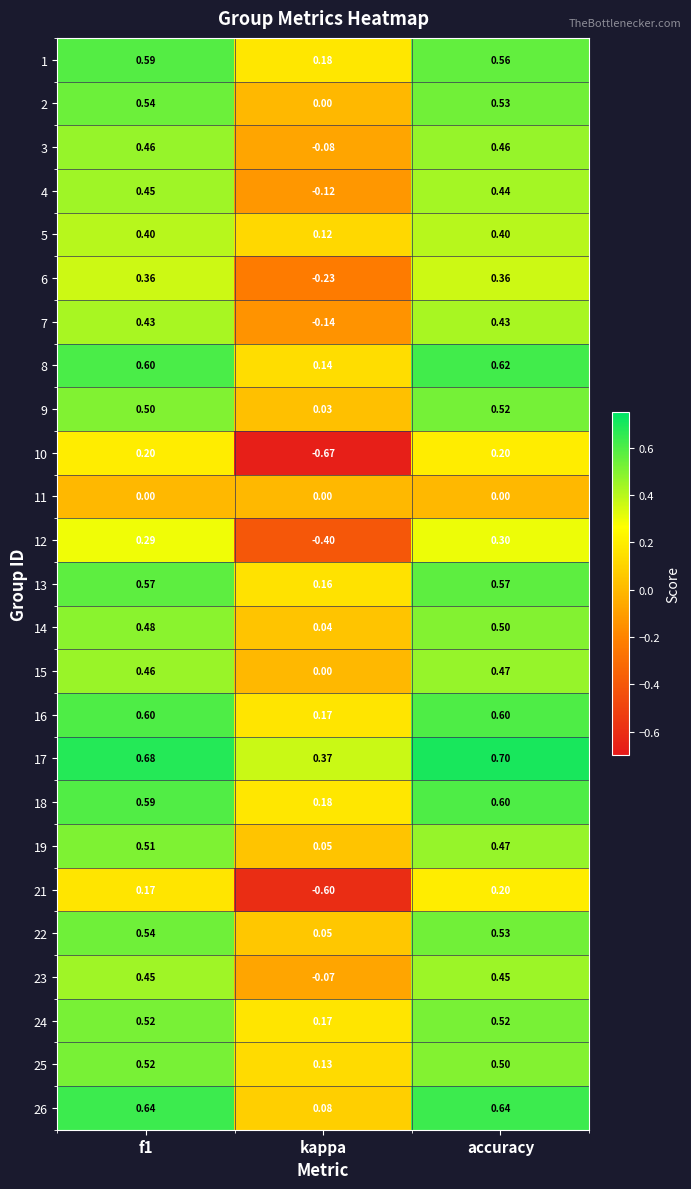

How many values in 15 are above zero?

2